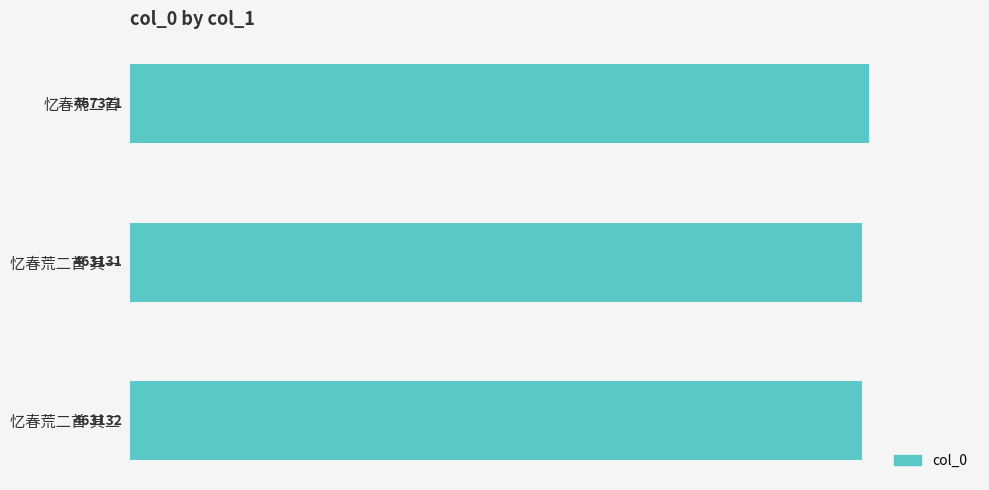

Are the bars horizontal?

Yes